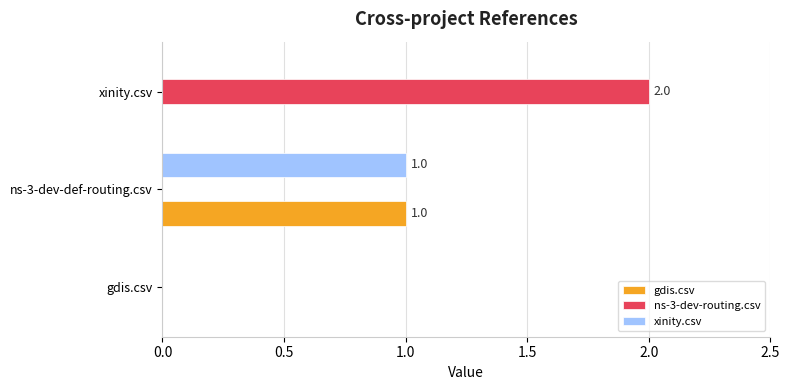

The ns-3-dev-routing.csv series shows 2 at xinity.csv. True or false?

True